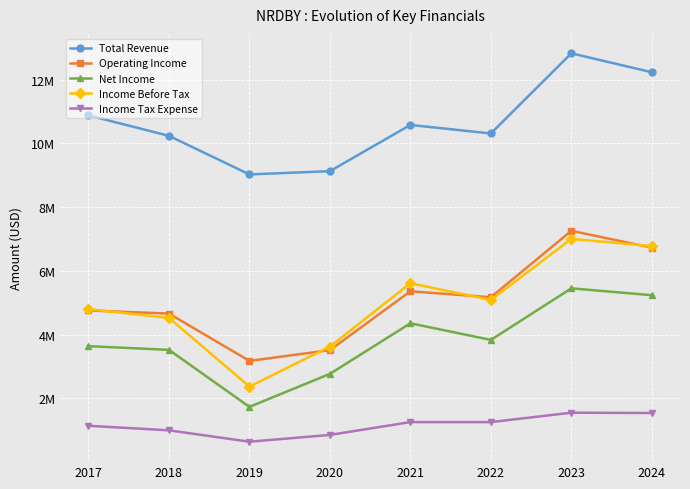

What is the total value across all series at 2023?

34098600